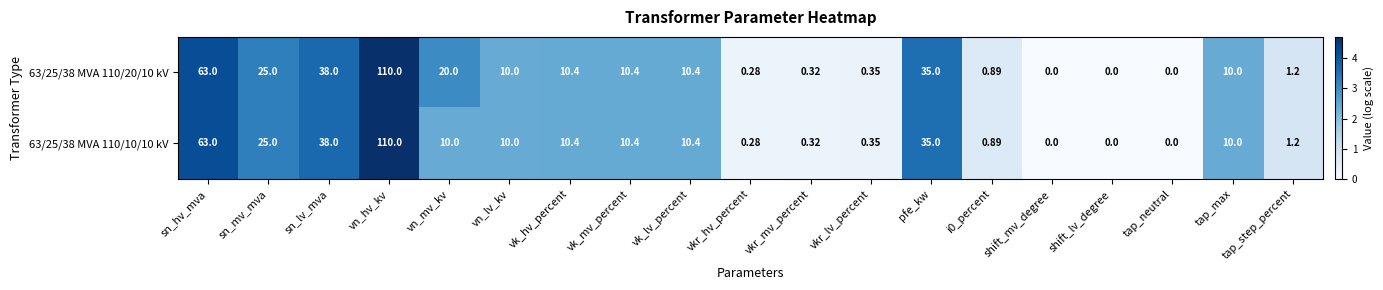

List the series in order of their overall mean, lowest first.

63/25/38 MVA 110/10/10 kV, 63/25/38 MVA 110/20/10 kV